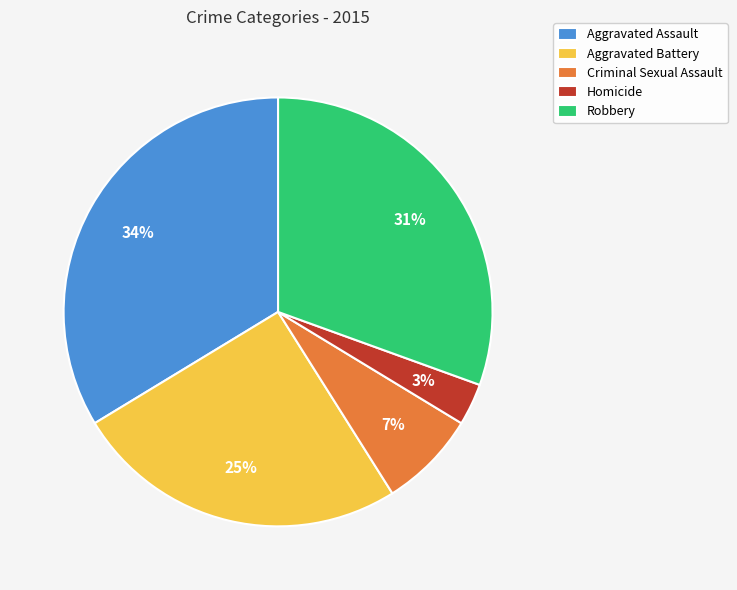

Is there a majority slice in this chart?

No